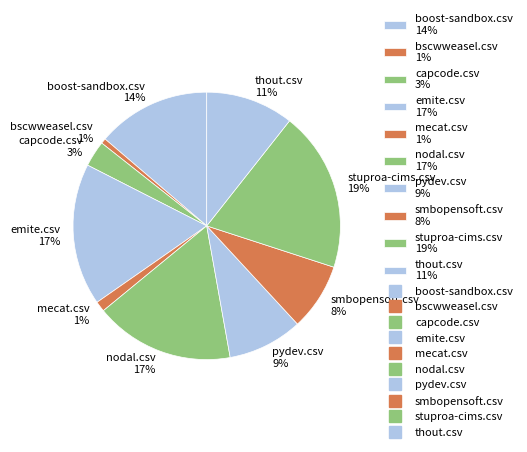

How many slices are in this pie chart?

10